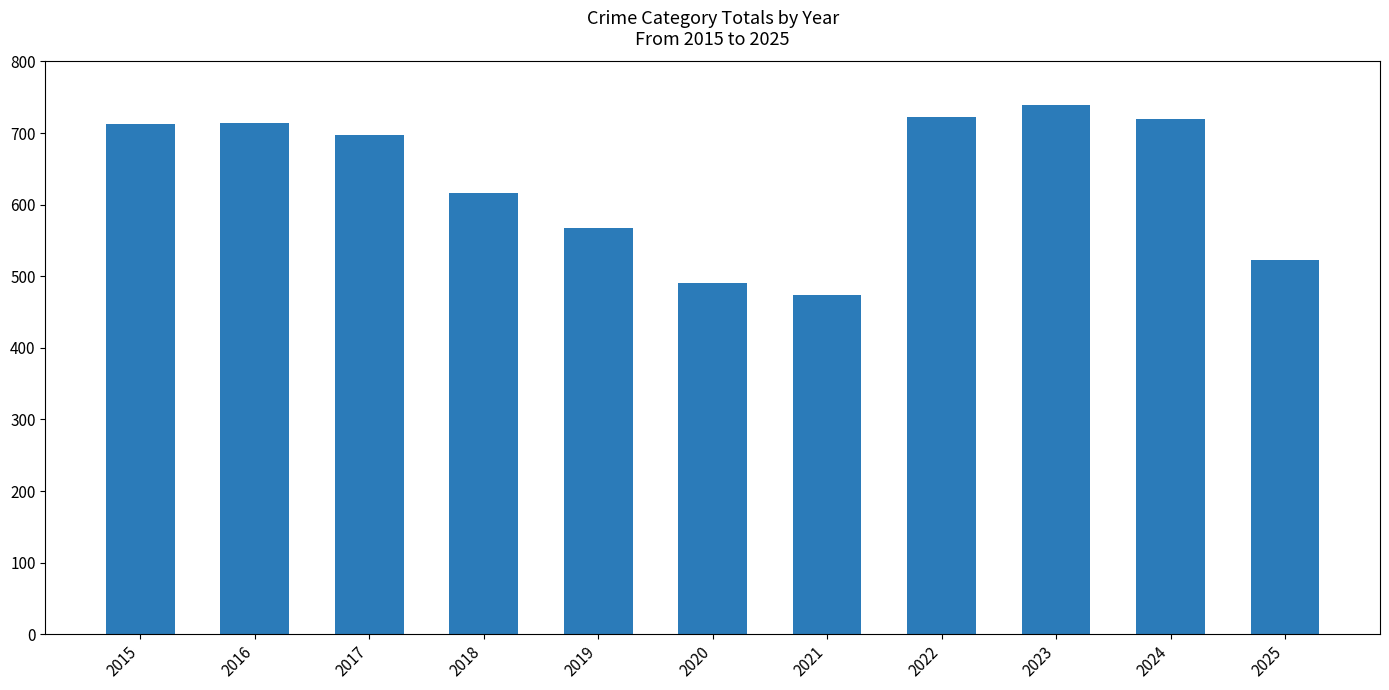

The chart shows a value of 720 at 2024. True or false?

True